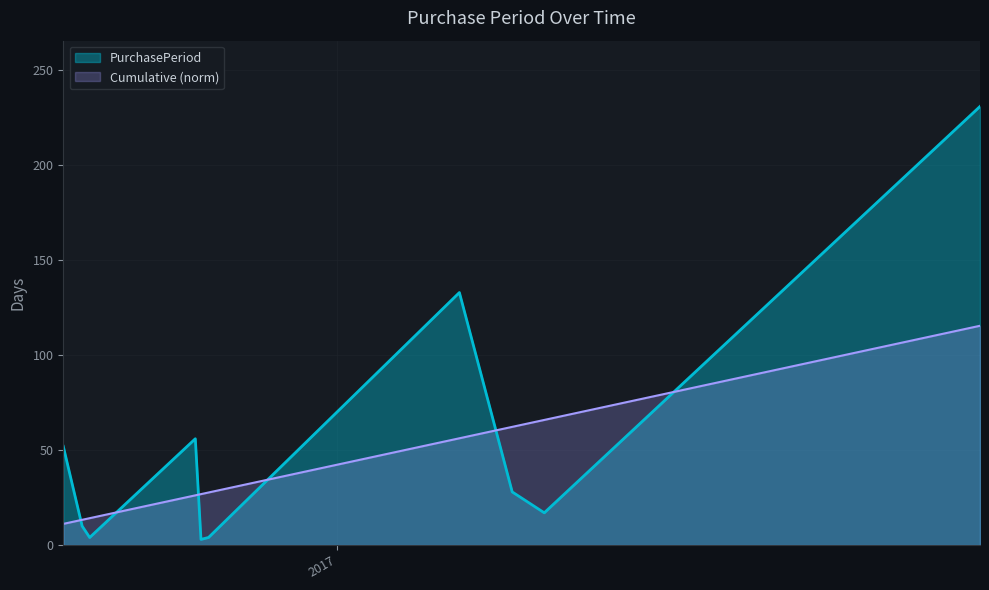

True or false: the data shows 10 at 2016-08-19.

True